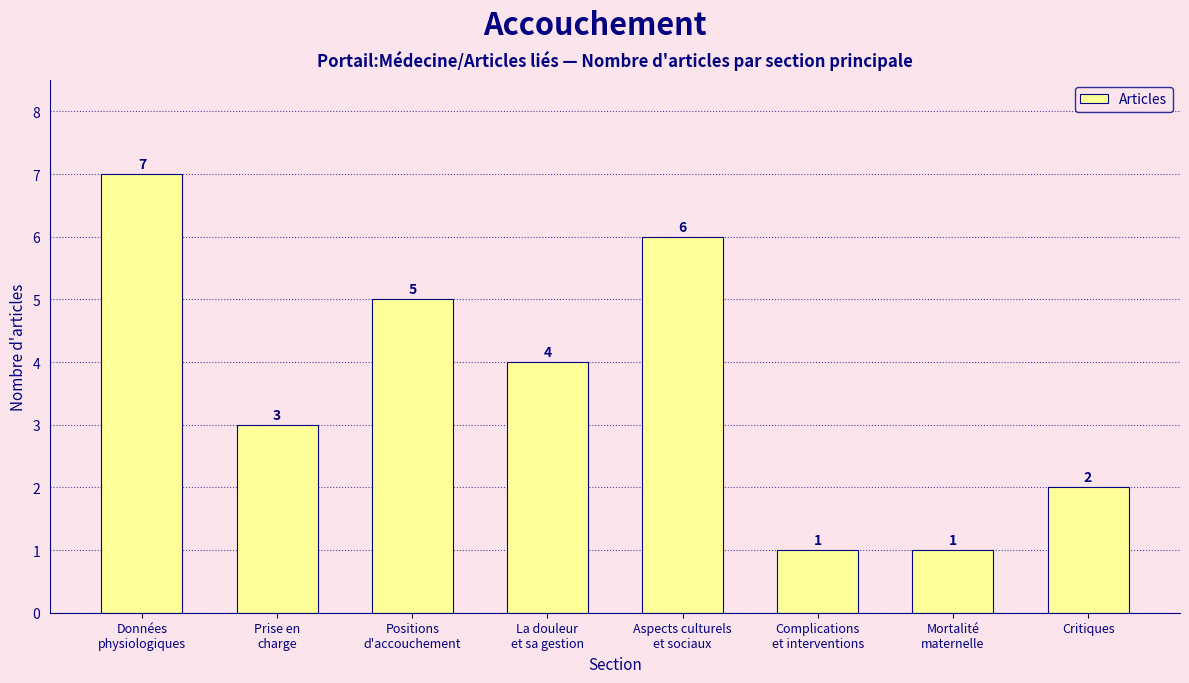

How many values are between 2 and 6?

5